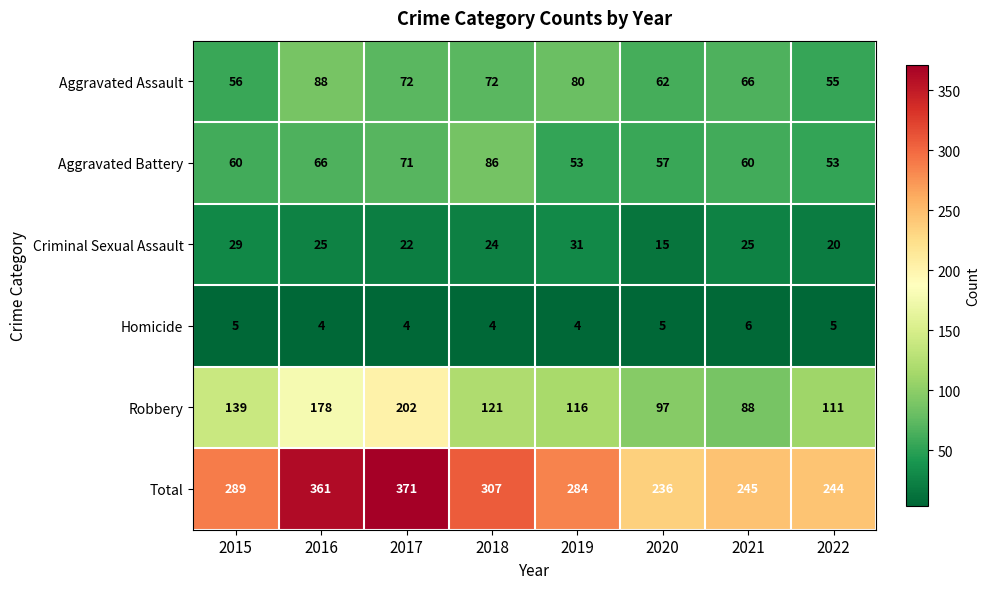

At 2018, list the series in order from largest to smallest.

Total, Robbery, Aggravated Battery, Aggravated Assault, Criminal Sexual Assault, Homicide